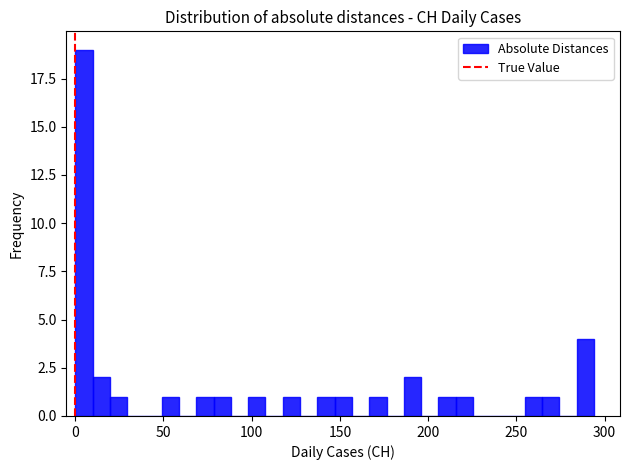

Read against the x-axis, roughly where is the centre of the tallest bar?

5